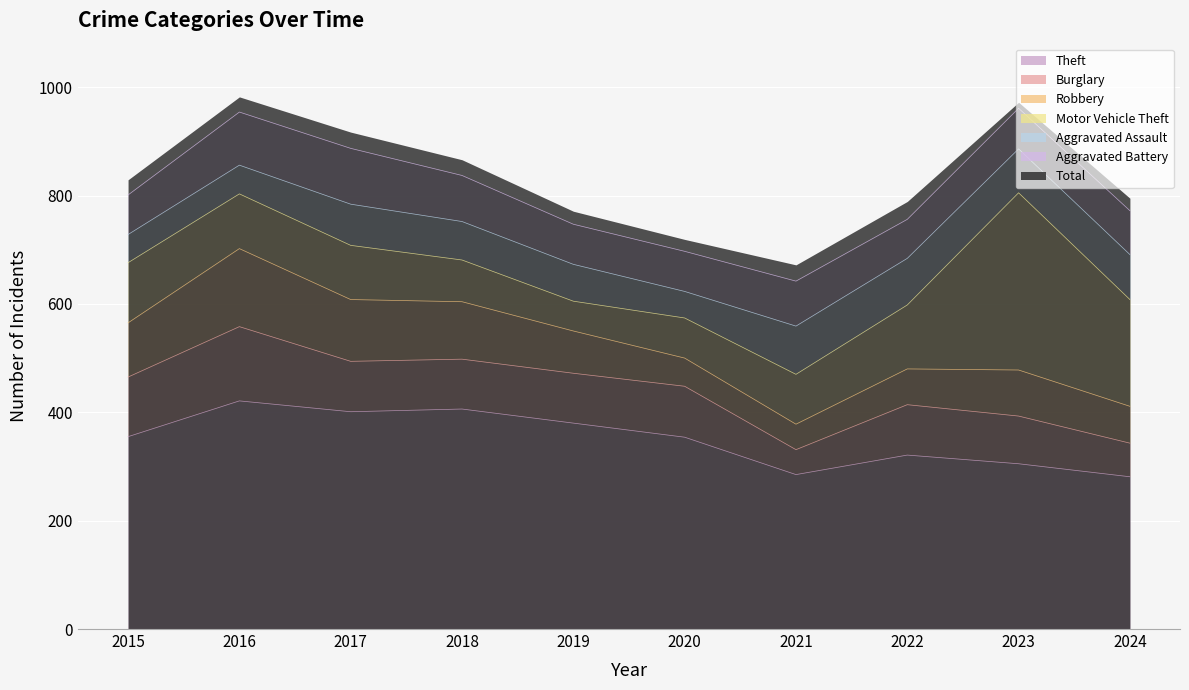

The value of Theft at 2015 is 538. True or false?

False